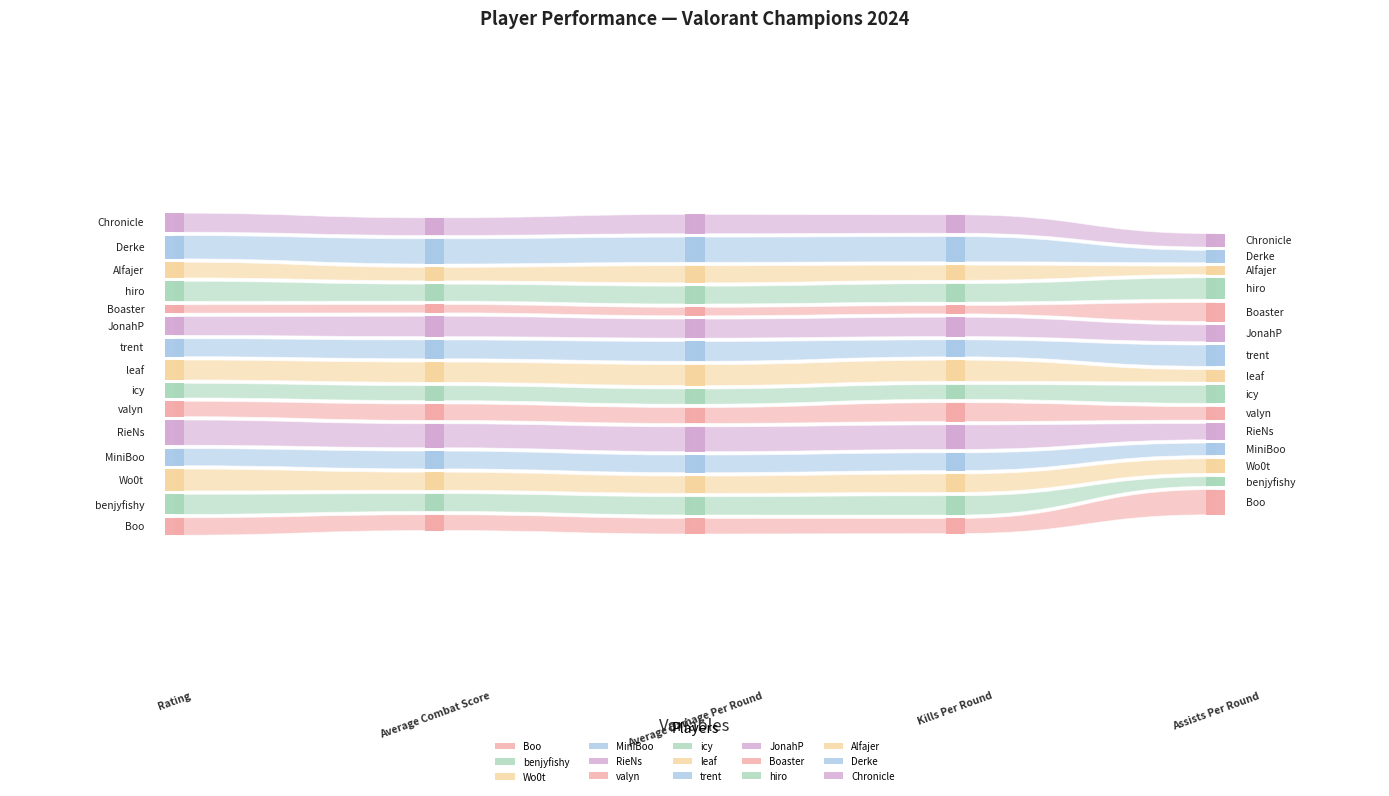

Reading left to right, transcribe all the data shown in this chart.

Rating: Boo=0.9	benjyfishy=1.1	Wo0t=1.2	MiniBoo=0.9	RieNs=1.4	valyn=0.8	icy=0.7	leaf=1.0	trent=0.9	JonahP=1.0	Boaster=0.3	hiro=1.1	Alfajer=0.8	Derke=1.2	Chronicle=1.0
Average Combat Score: Boo=162.0	benjyfishy=186.0	Wo0t=190.0	MiniBoo=186.0	RieNs=261.0	valyn=170.0	icy=152.0	leaf=216.0	trent=198.0	JonahP=218.0	Boaster=73.0	hiro=176.0	Alfajer=134.0	Derke=276.0	Chronicle=184.0
Average Damage Per Round: Boo=104.0	benjyfishy=125.0	Wo0t=117.0	MiniBoo=120.0	RieNs=178.0	valyn=106.0	icy=100.0	leaf=147.0	trent=137.0	JonahP=131.0	Boaster=45.0	hiro=121.0	Alfajer=116.0	Derke=181.0	Chronicle=134.0
Kills Per Round: Boo=0.5	benjyfishy=0.7	Wo0t=0.7	MiniBoo=0.6	RieNs=0.9	valyn=0.7	icy=0.5	leaf=0.8	trent=0.6	JonahP=0.7	Boaster=0.2	hiro=0.7	Alfajer=0.5	Derke=1.0	Chronicle=0.7
Assists Per Round: Boo=0.4	benjyfishy=0.1	Wo0t=0.2	MiniBoo=0.2	RieNs=0.2	valyn=0.2	icy=0.3	leaf=0.2	trent=0.3	JonahP=0.2	Boaster=0.3	hiro=0.3	Alfajer=0.1	Derke=0.2	Chronicle=0.2